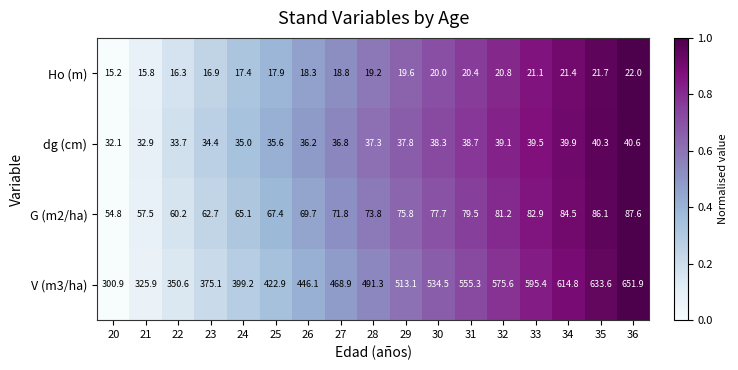

Which label corresponds to the smallest value in the chart?

20